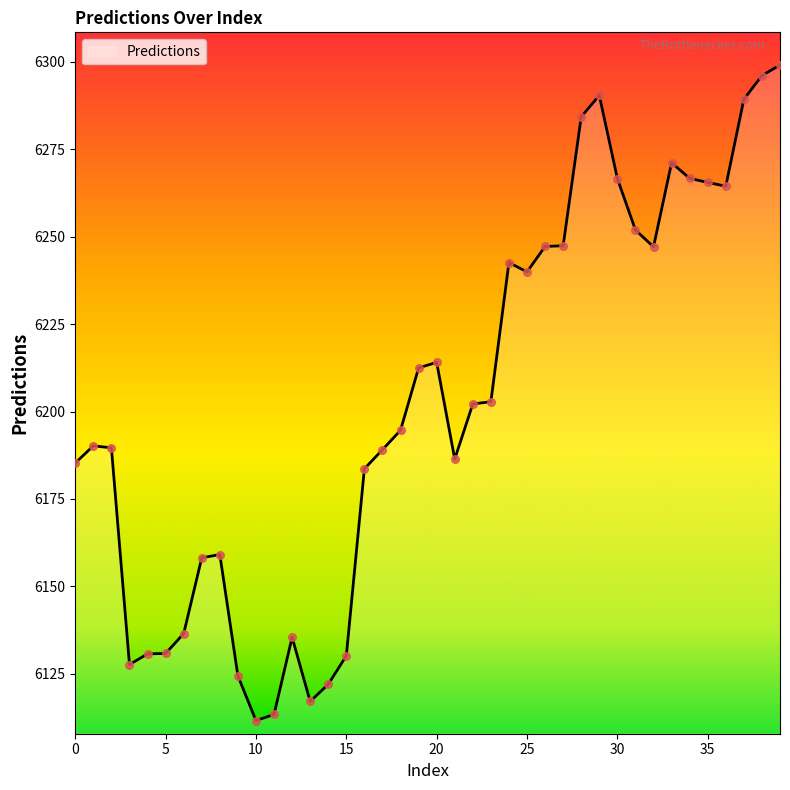

What is the difference between the maximum and minimum values?

187.3